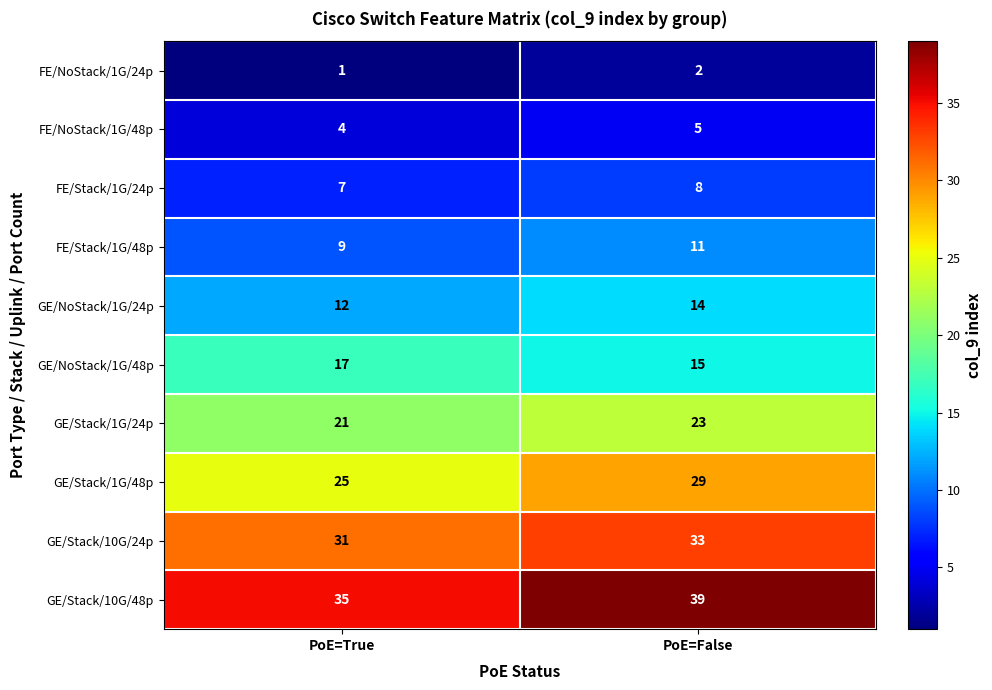

What is the average value of the GE/Stack/1G/48p series?

27